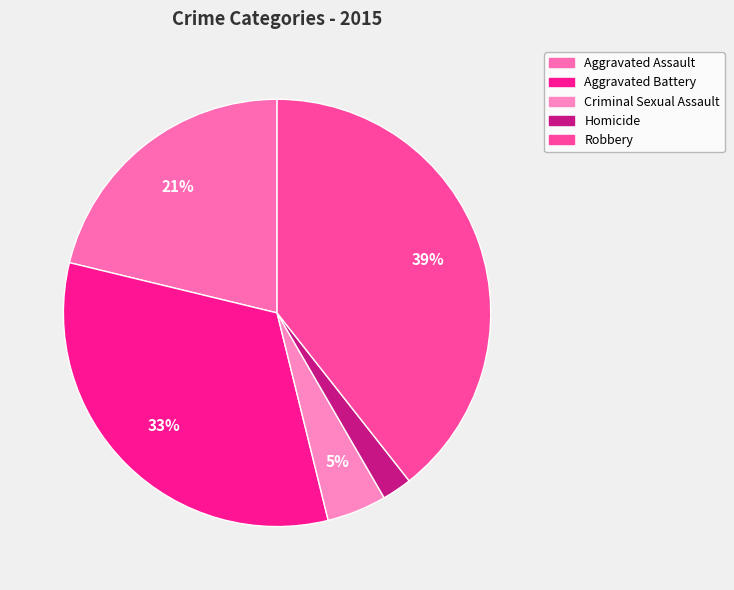

To the nearest percent, what is the combined percentage of Aggravated Battery and Homicide?

35%